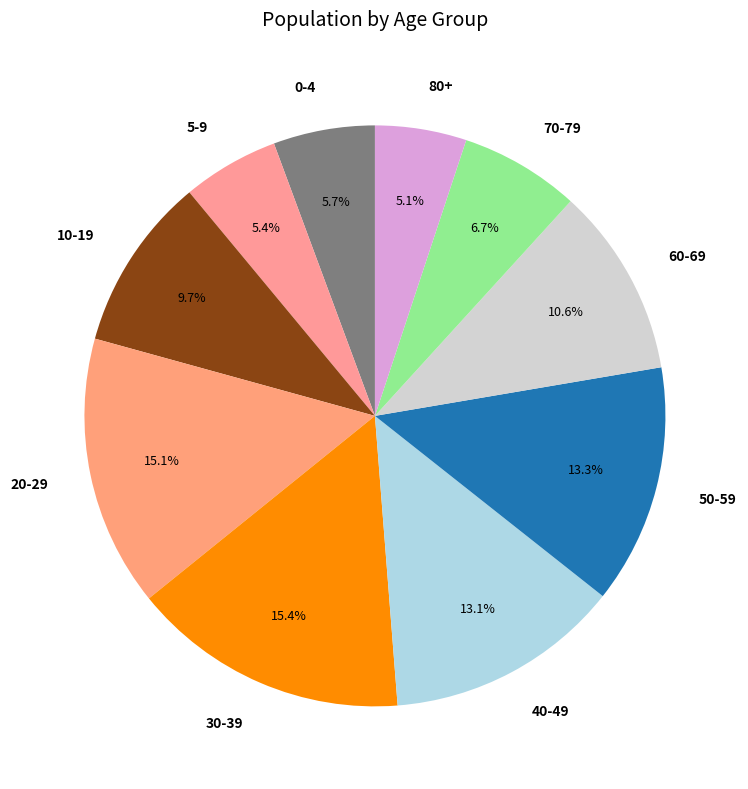

To the nearest percent, what is the average slice percentage?

10%